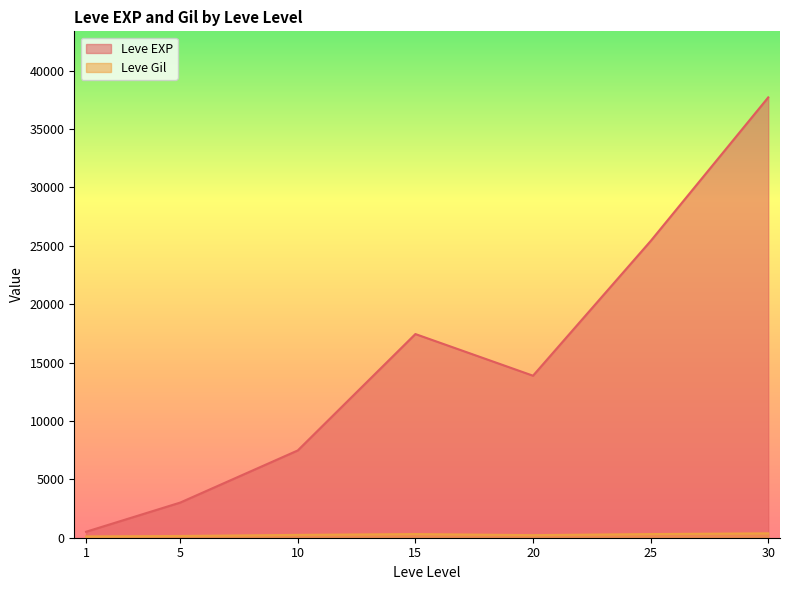

Does the chart display data point markers on the line(s)?

No